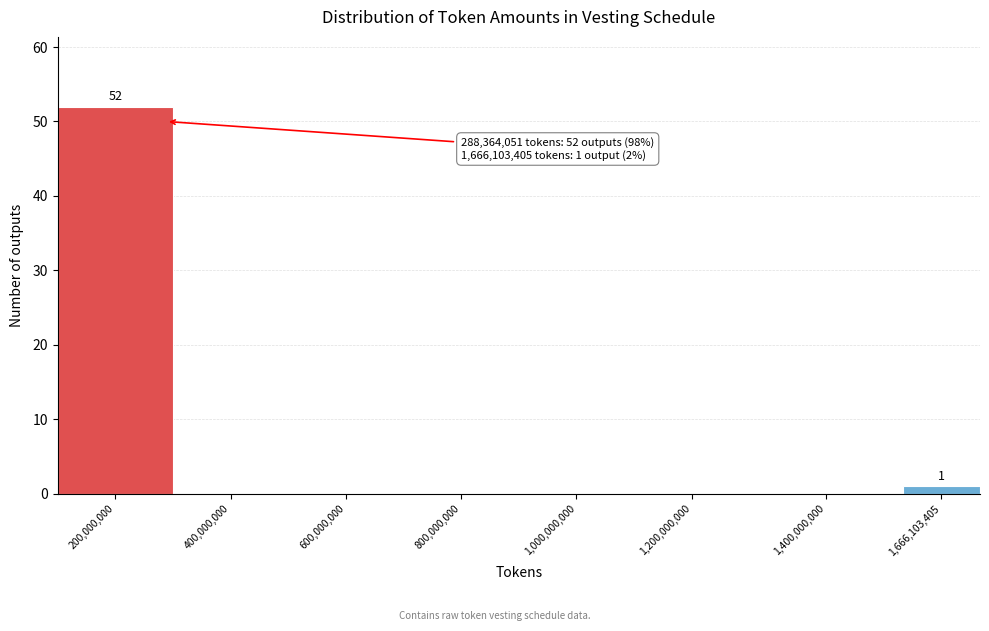

Reading left to right, extract all data points from this chart.

200,000,000=52	400,000,000=0	600,000,000=0	800,000,000=0	1,000,000,000=0	1,200,000,000=0	1,400,000,000=0	1,666,103,405=1